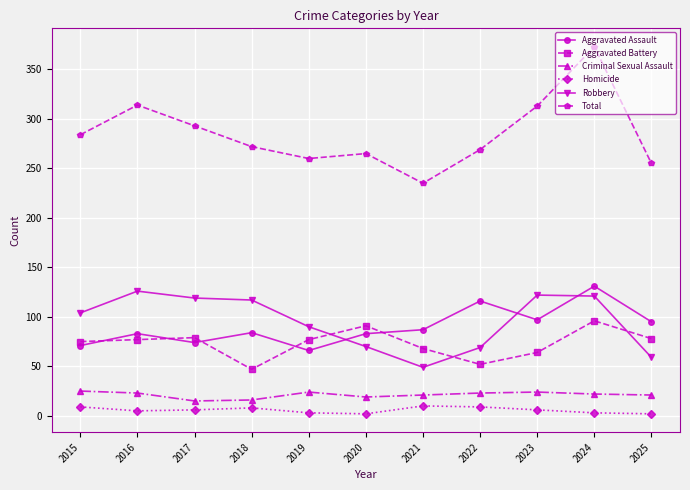

True or false: Aggravated Battery and Homicide intersect in this chart.

False